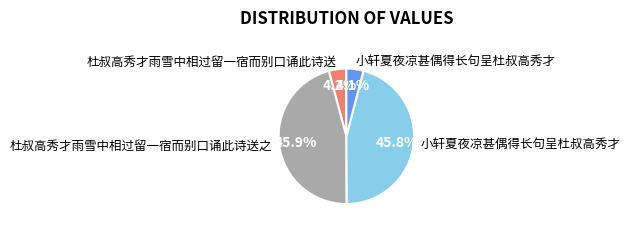

Is there a majority slice in this chart?

No